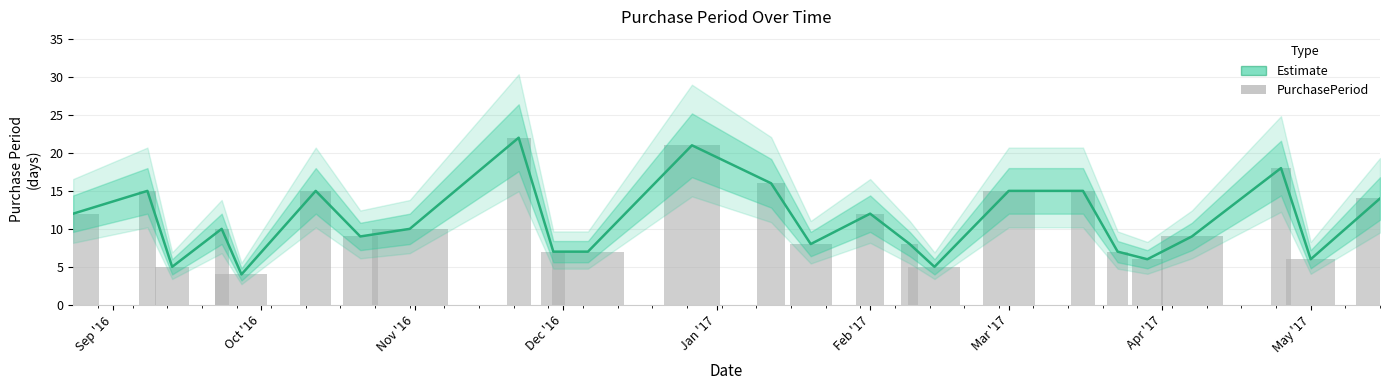

Reading left to right, transcribe all the data shown in this chart.

12	15	5	10	4	15	9	10	22	7	7	21	16	8	12	8	5	15	15	7	6	9	18	6	14